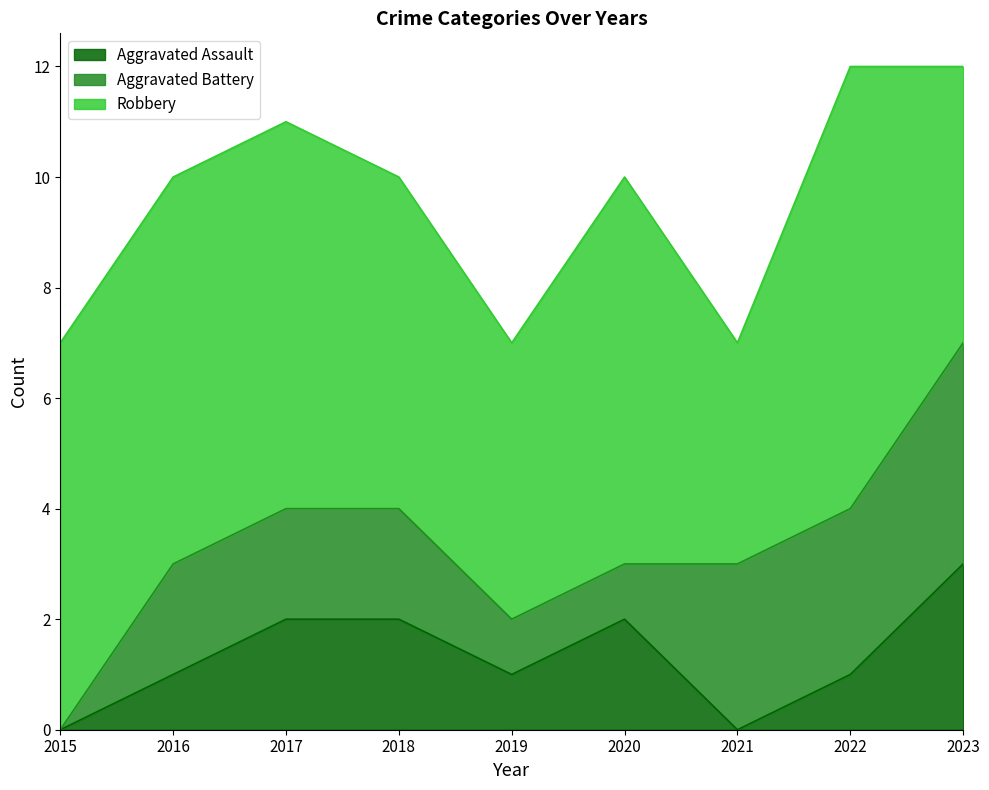

Count the number of data series in this chart.

3